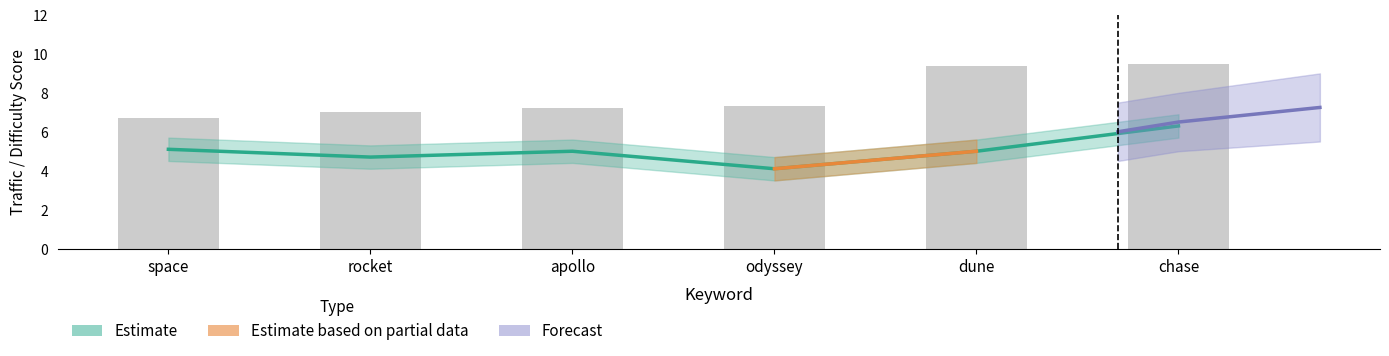

What is the value of the DIFFICULTY bar at the 1st from the left?

6.7